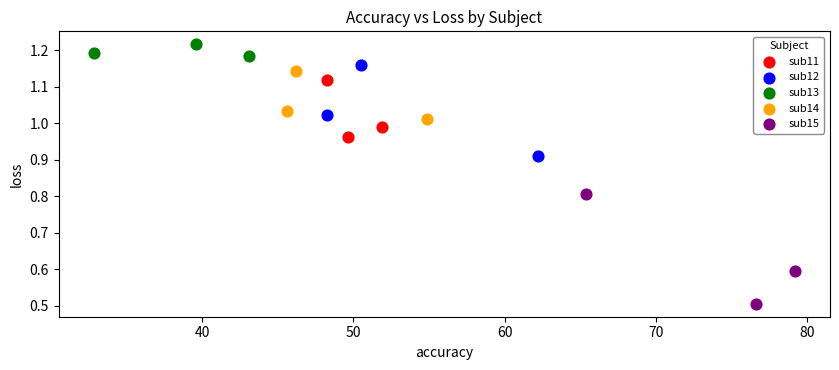

Which series reaches the maximum Y coordinate?

sub13